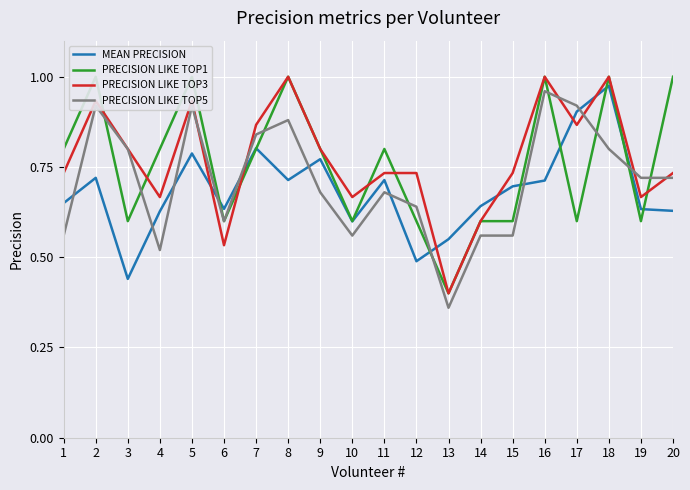

Where is PRECISION LIKE TOP3 nearest to the value 0?

13